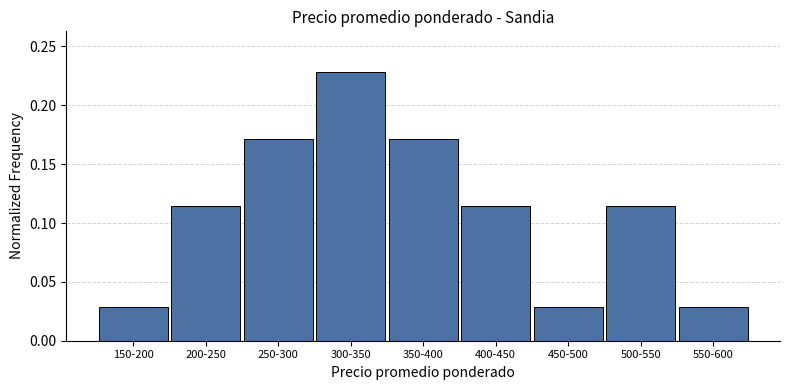

Which has a higher value, 300-350 or 200-250?

300-350